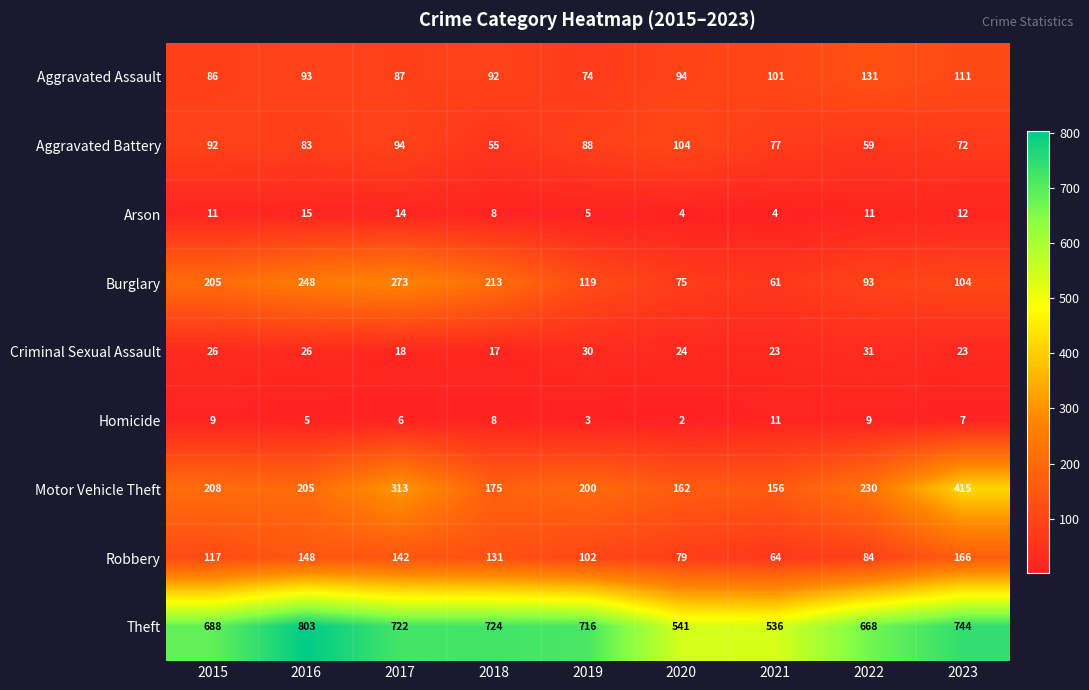

How many distinct data groups are displayed?

9